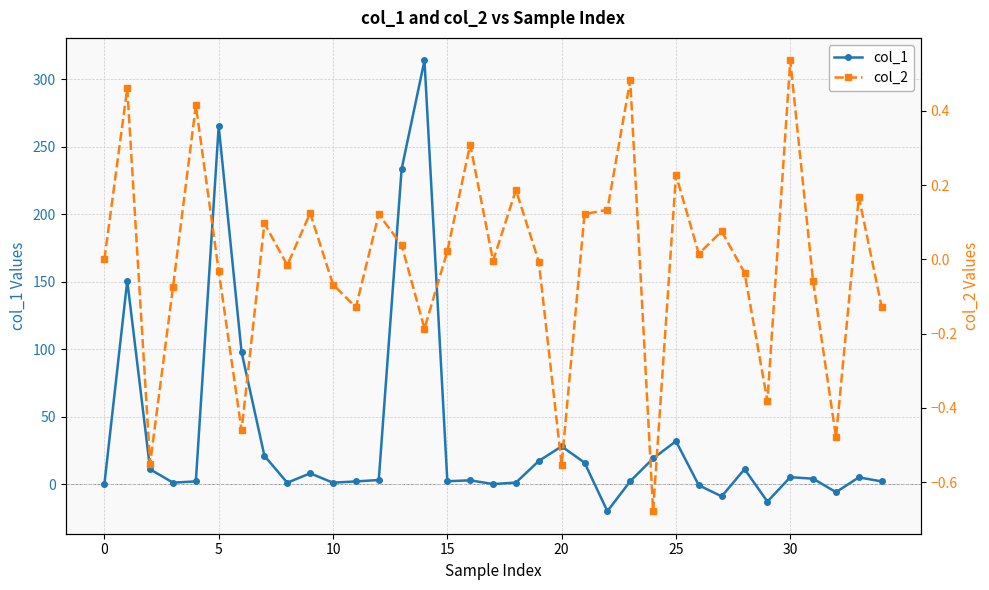

Is it true that col_1 equals 31.8 at 25?

True